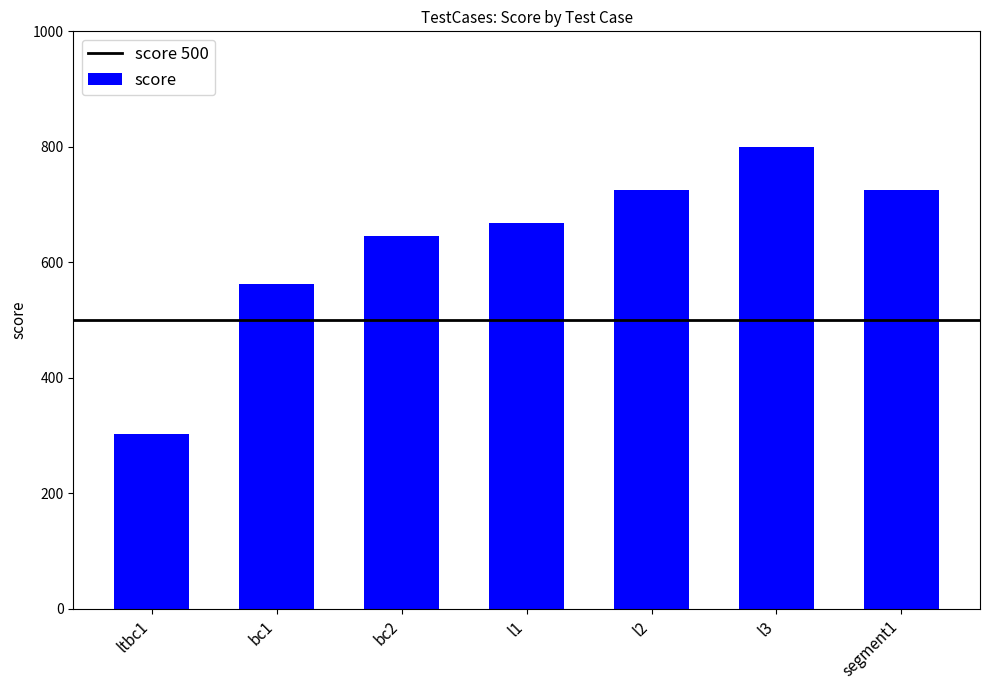

The chart shows a value of 303 at ltbc1. True or false?

True